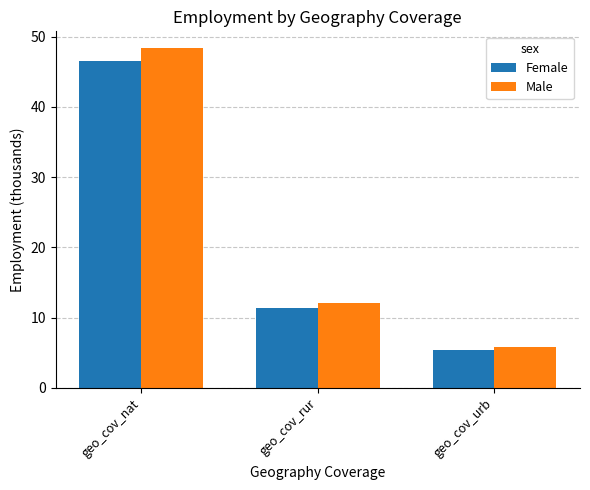

At which category is the sum across all series the highest?

geo_cov_nat